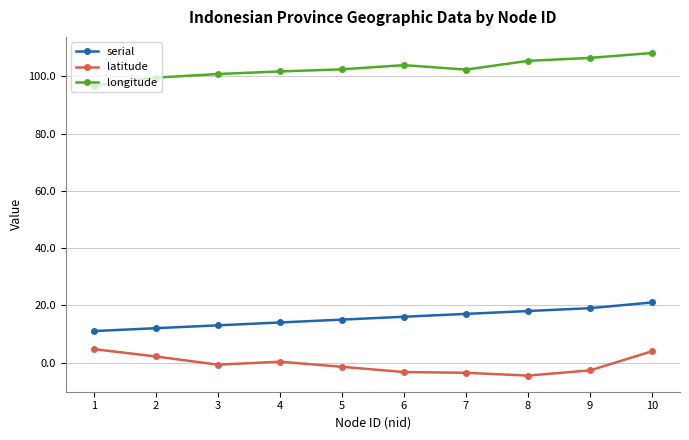

How many distinct data groups are displayed?

3